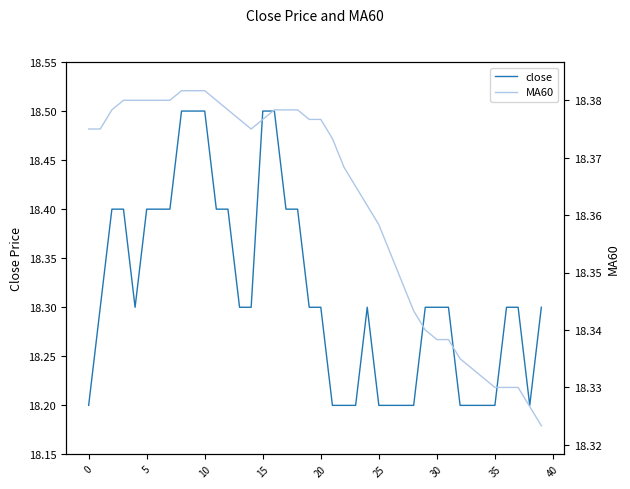

The MA60 series shows 6.8 at 39. True or false?

False